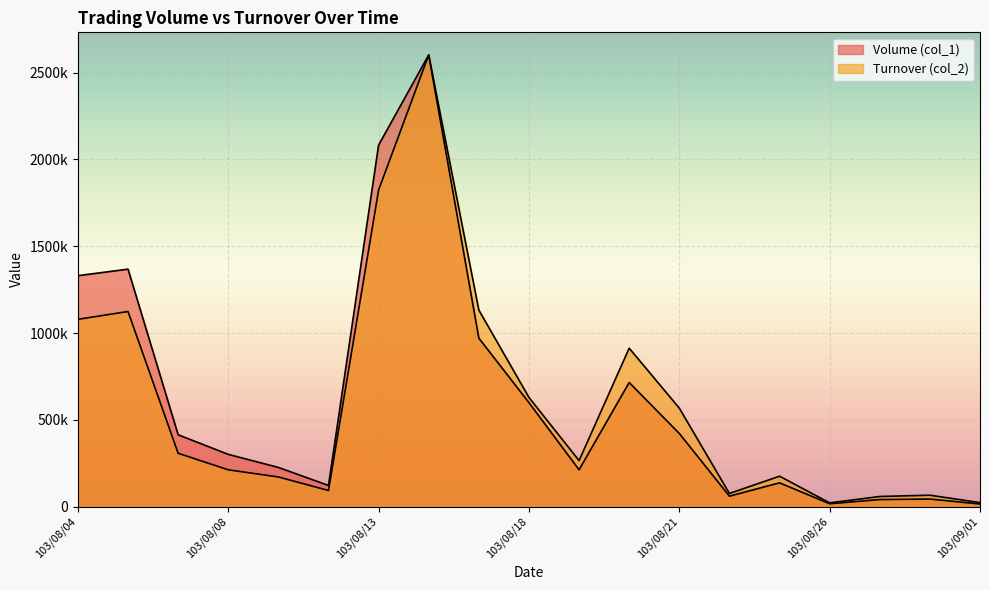

Is it true that Volume (col_1) equals 89502.5 at 103/08/11?

False